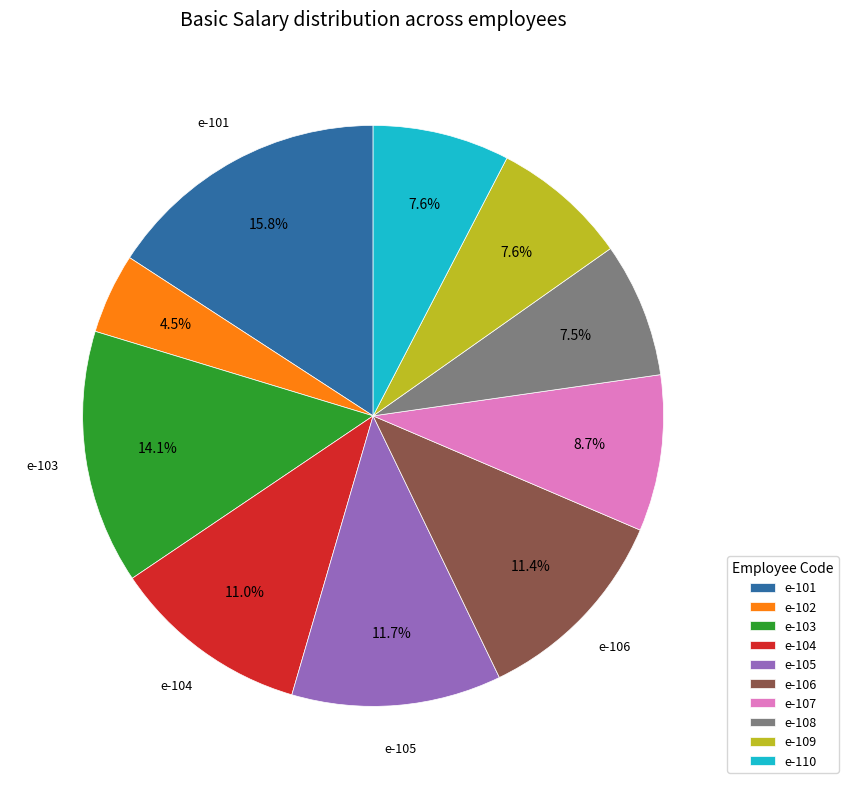

How many slices are in this pie chart?

10